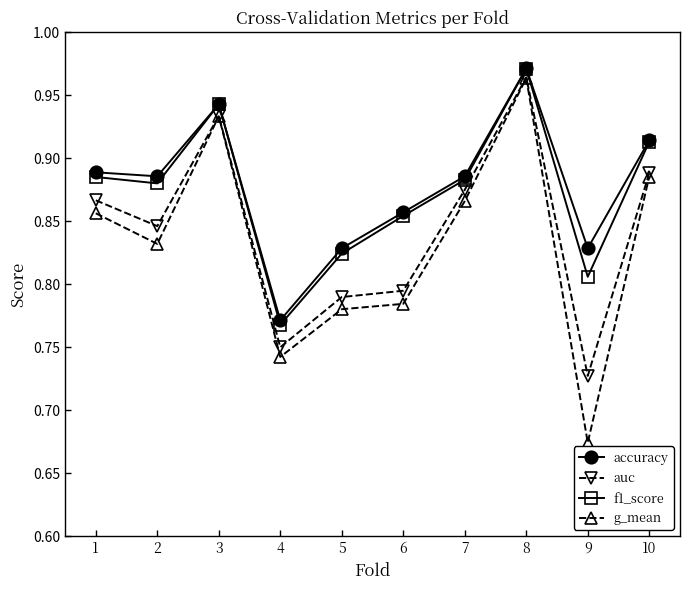

Which series changed the most between 5 and 6?

f1_score